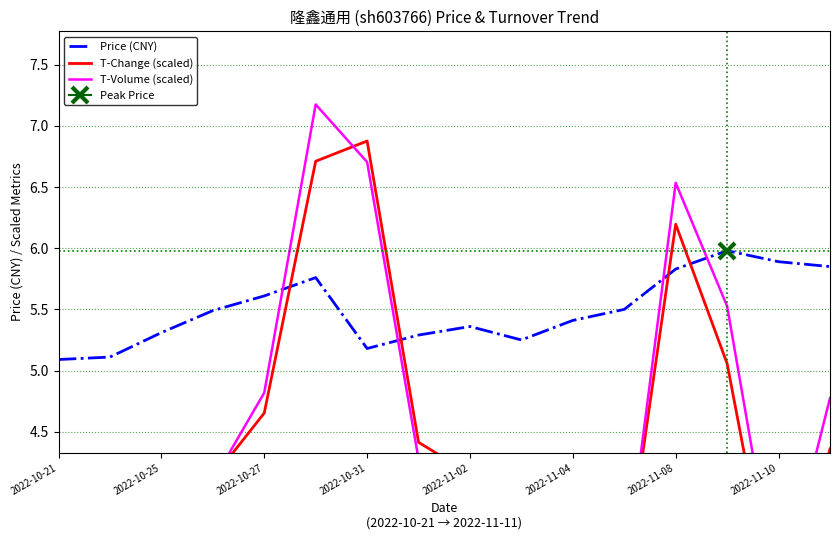

The value of Price (CNY) at 2022-11-10 is 5.9. True or false?

True